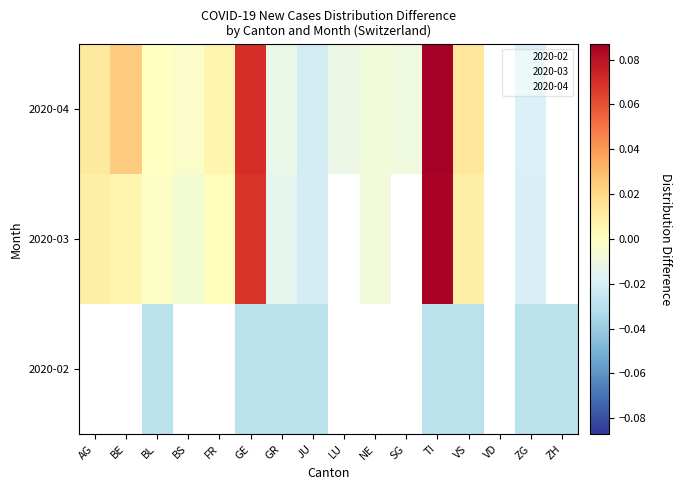

Count the number of data series in this chart.

3